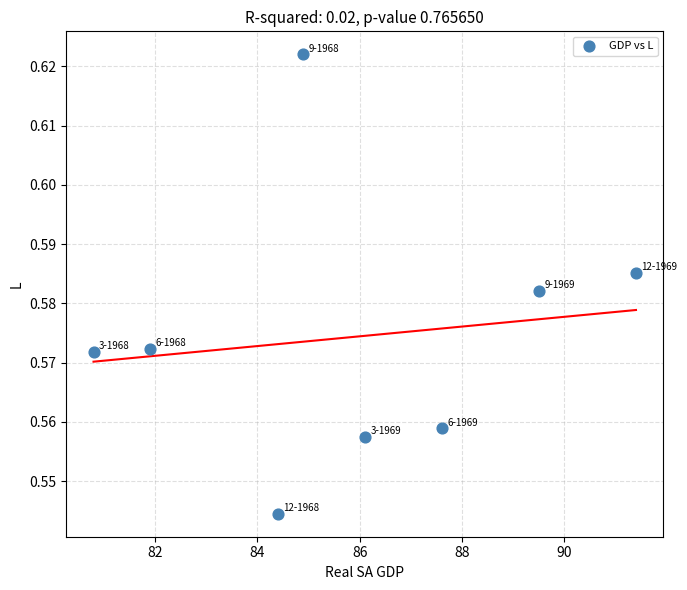

What is the range of X values (max minus min)?

10.6